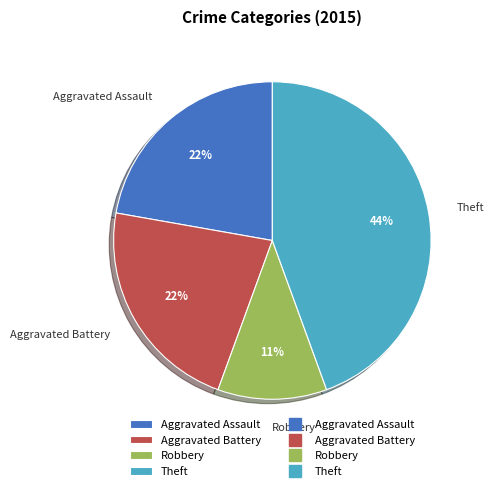

True or false: Theft accounts for 52% of the total.

False